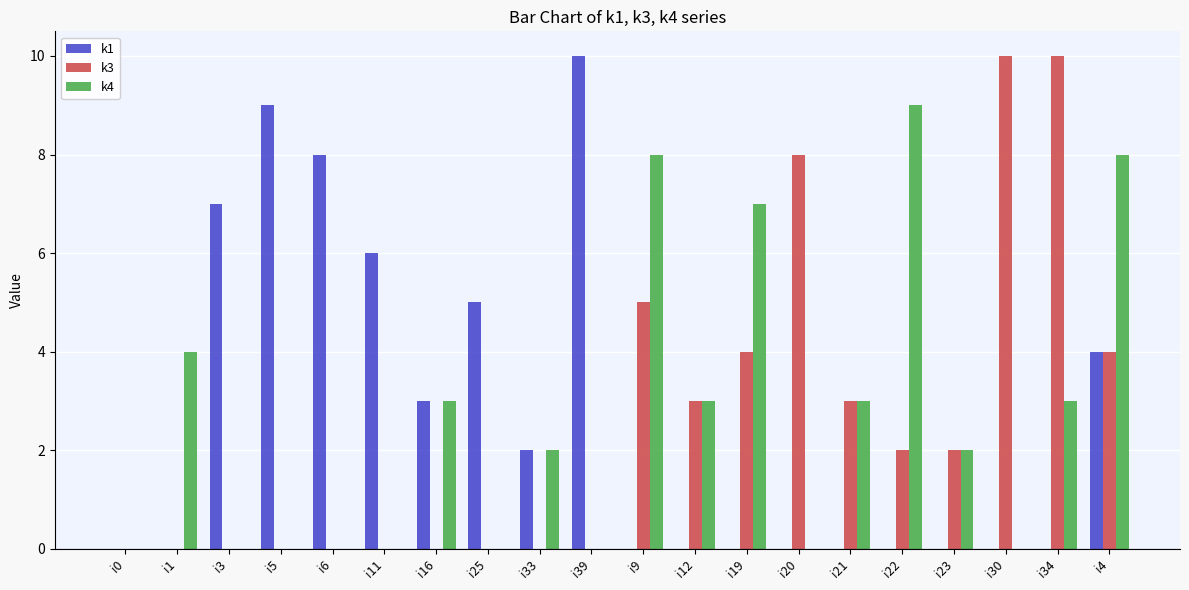

Reading left to right, extract all data points from this chart.

k1: 0	0	7	9	8	6	3	5	2	10	0	0	0	0	0	0	0	0	0	4
k3: 0	0	0	0	0	0	0	0	0	0	5	3	4	8	3	2	2	10	10	4
k4: 0	4	0	0	0	0	3	0	2	0	8	3	7	0	3	9	2	0	3	8